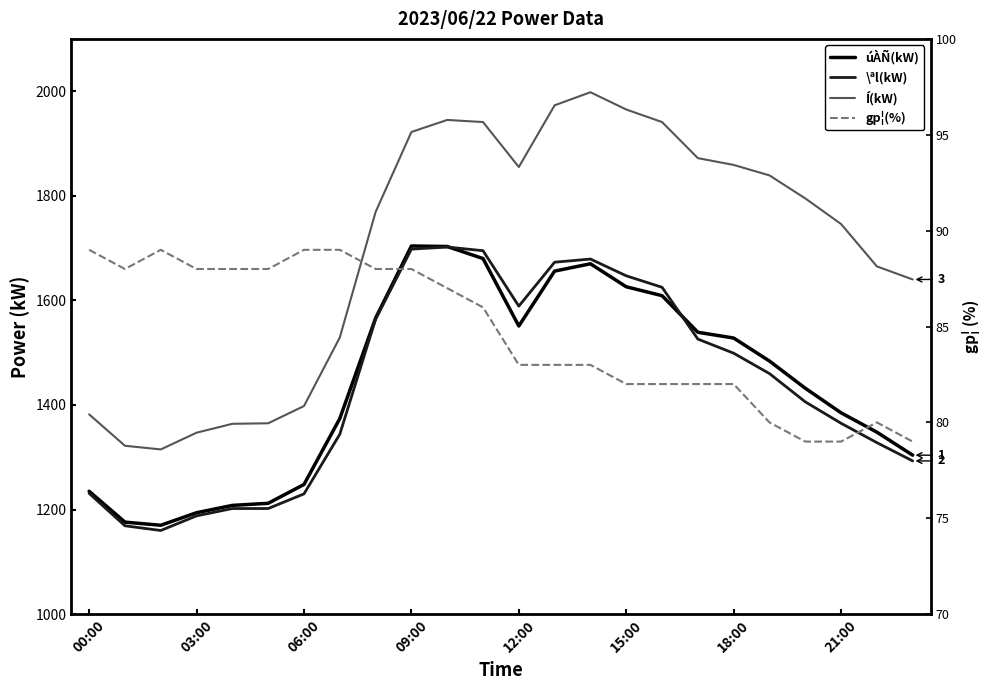

True or false: Í(kW) and úÀÑ(kW) cross at least once.

False